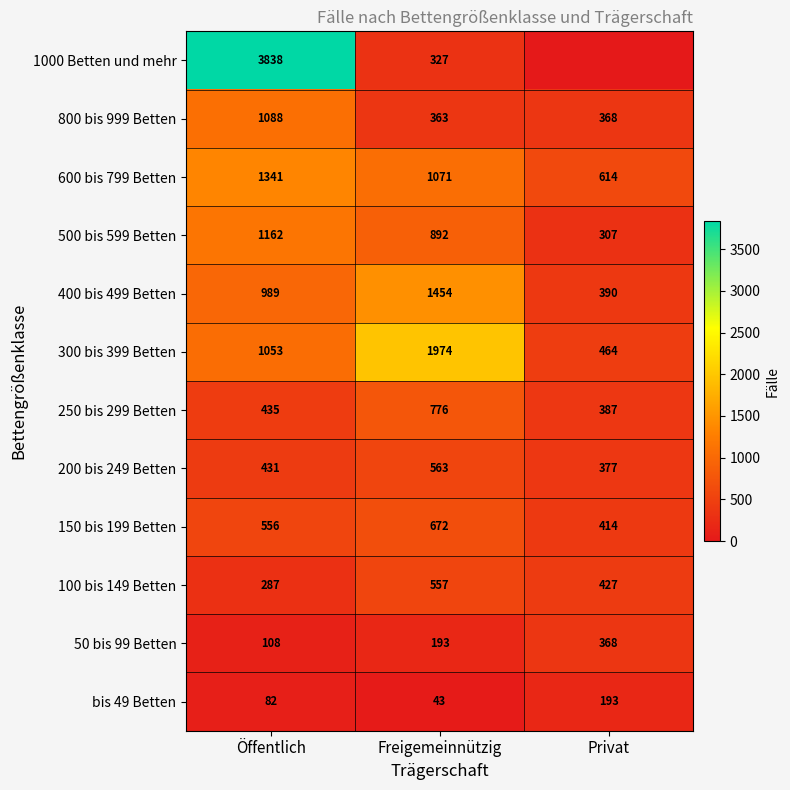

How many bis 49 Betten values are between 43 and 193?

3